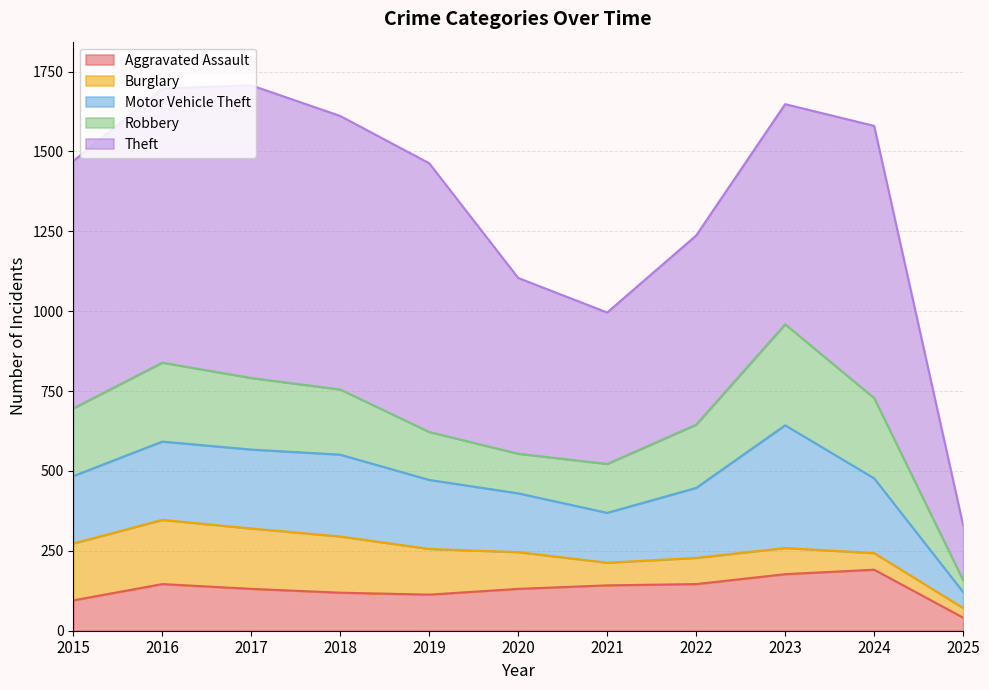

How many times do Robbery and Aggravated Assault cross each other?

3